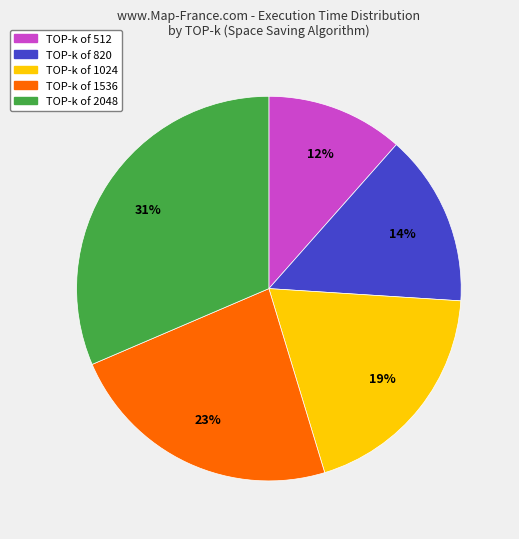

To the nearest percent, what is the average slice percentage?

20%